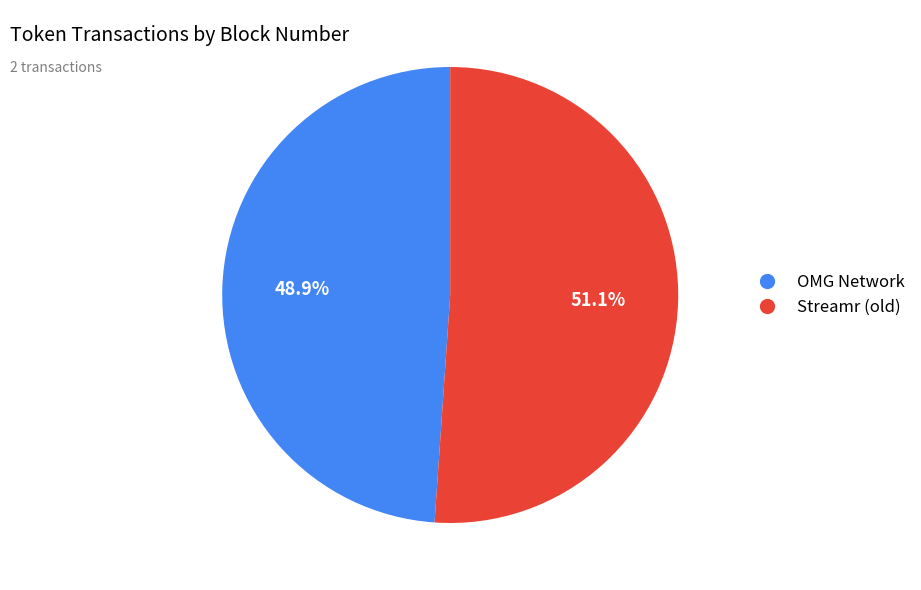

The Streamr (old) slice represents 42% of the pie. True or false?

False